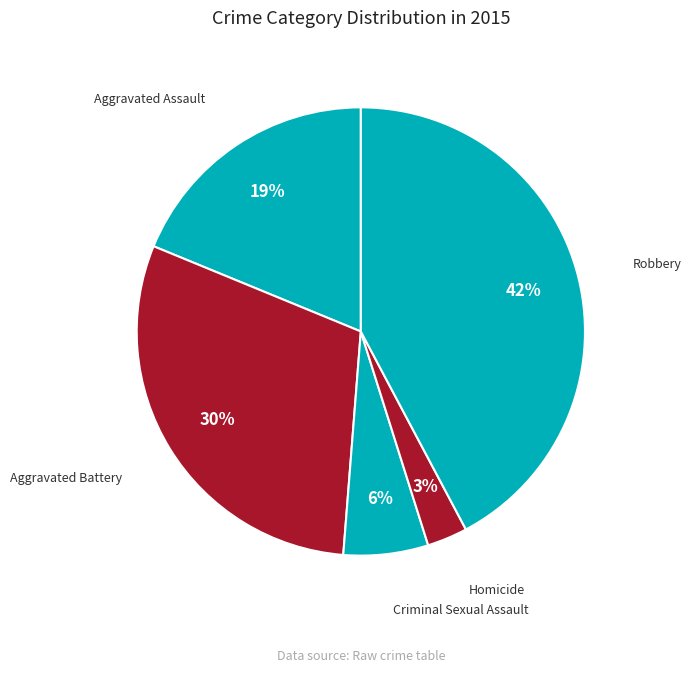

To the nearest percent, what portion does Aggravated Assault represent?

19%